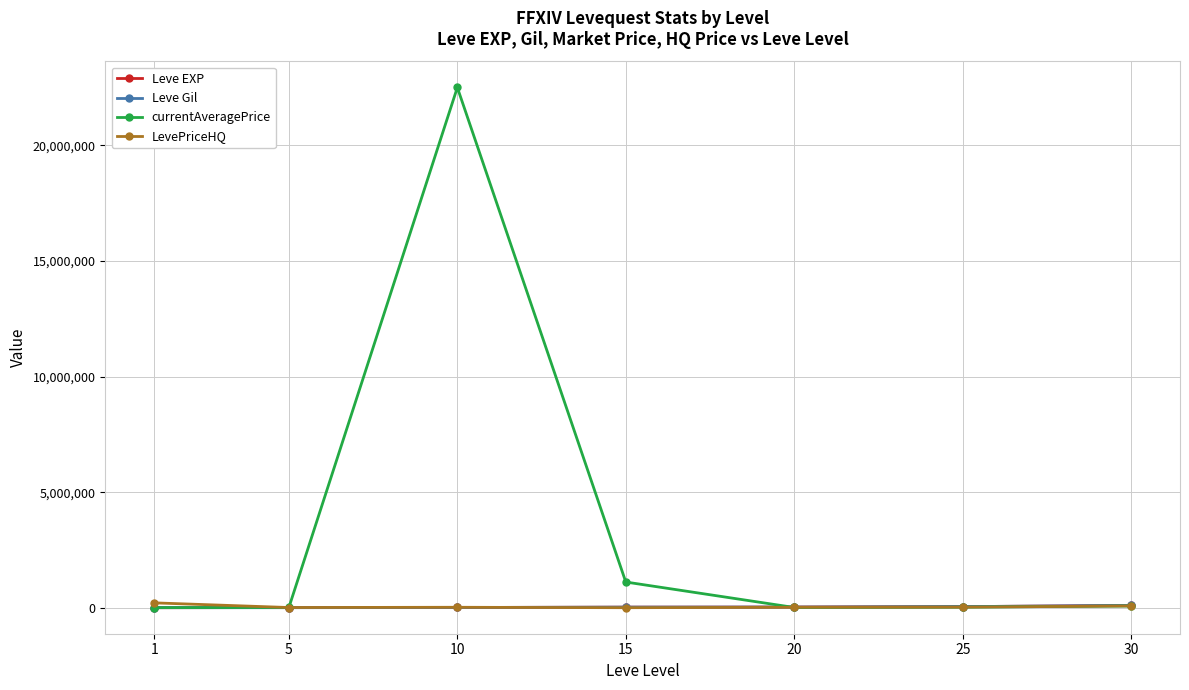

Which series has the largest total across all categories?

currentAveragePrice